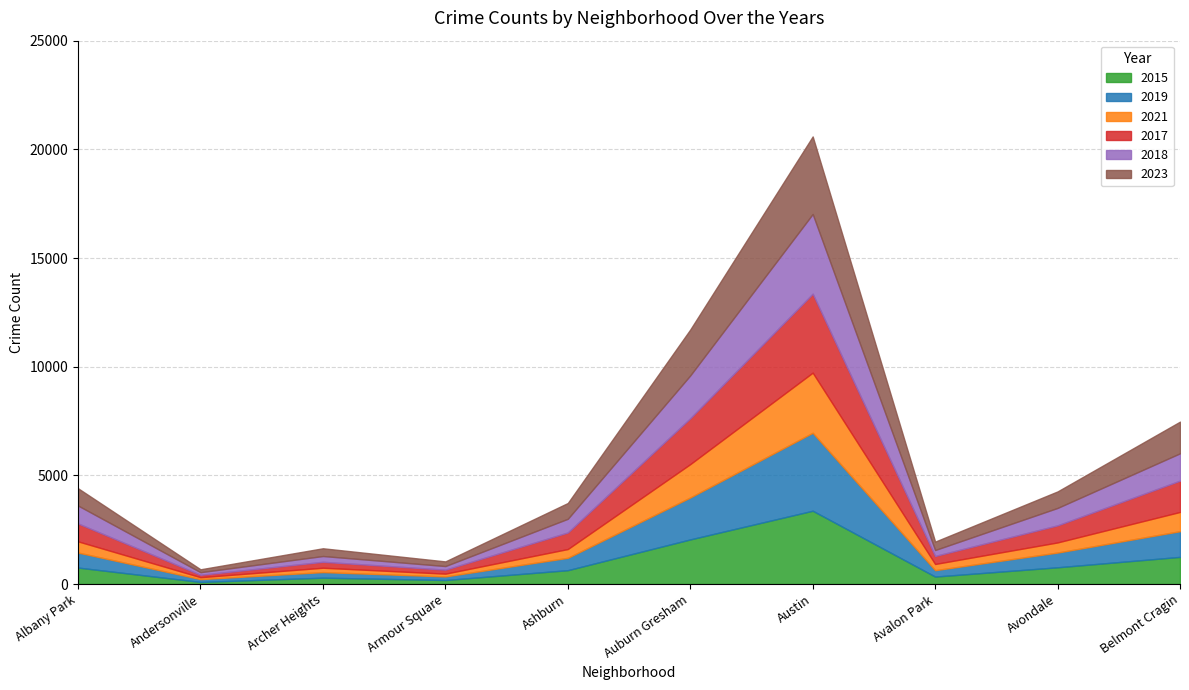

At which label is 2019 closest to 1858?

Auburn Gresham